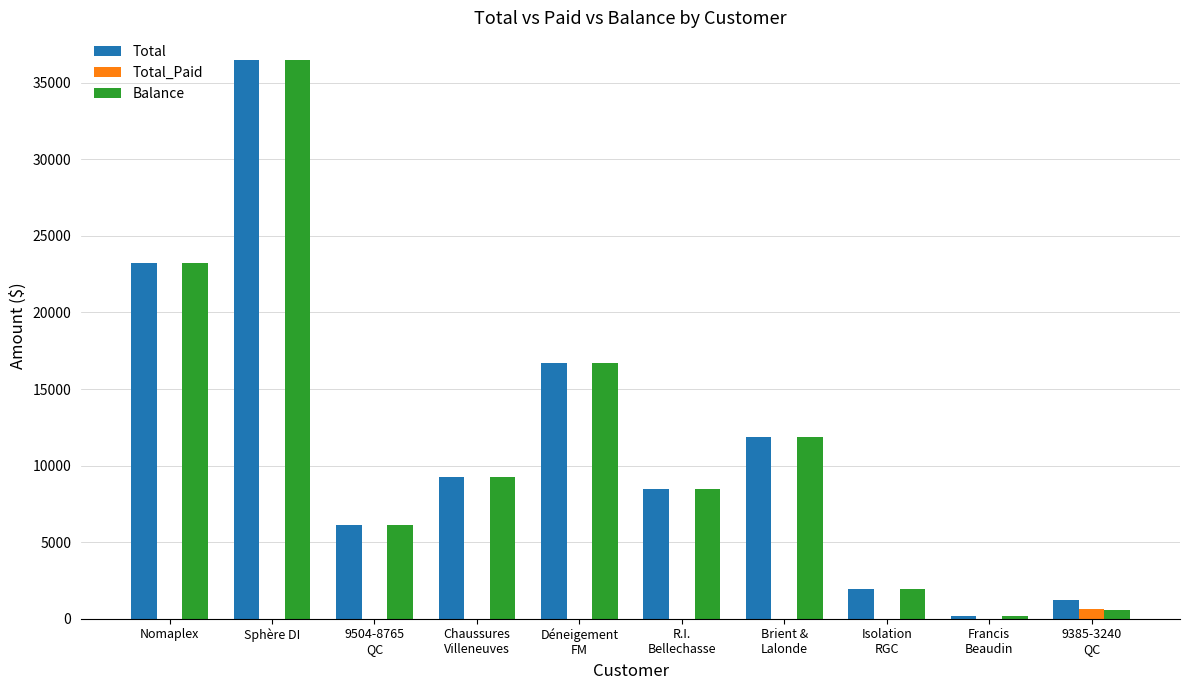

What is the sum of all Total_Paid values?

607.2